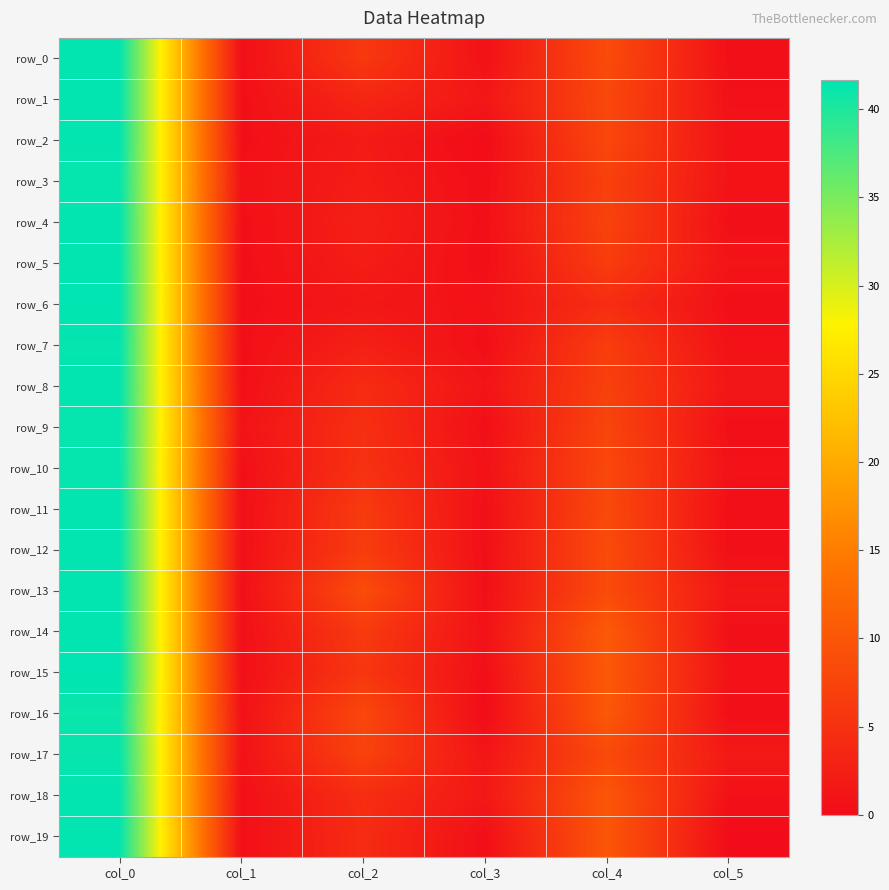

At how many categories does at least one series exceed 21?

1